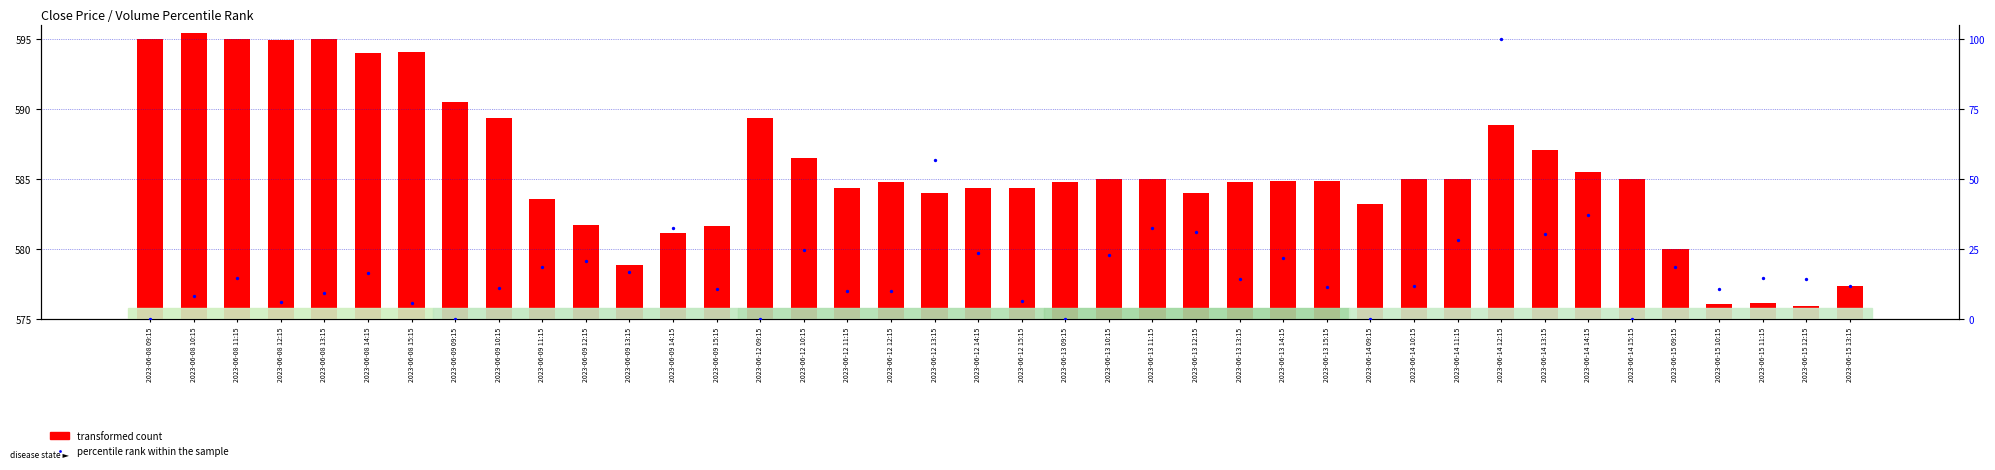

At how many categories does at least one series exceed 88?

1